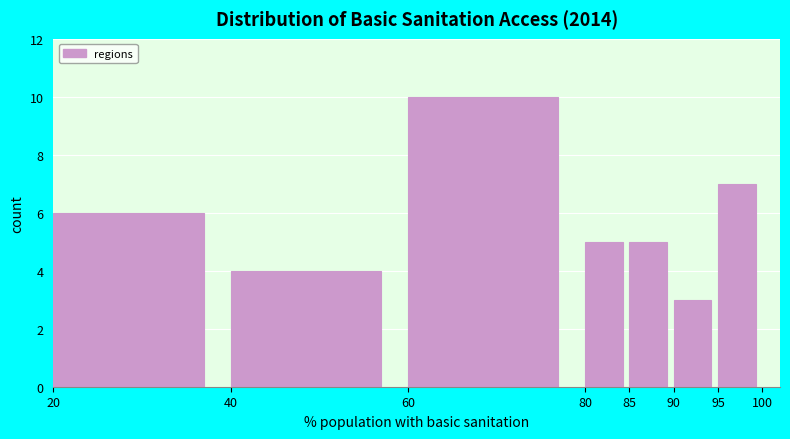

Reading left to right, list every bar in this chart as the range it spans on the x-axis followed by its height. The values are not printed on the chart, so give them approximately, as read against the axis.

20 to 40: 6
40 to 60: 4
60 to 80: 10
80 to 85: 5
85 to 90: 5
90 to 95: 3
95 to 100: 7